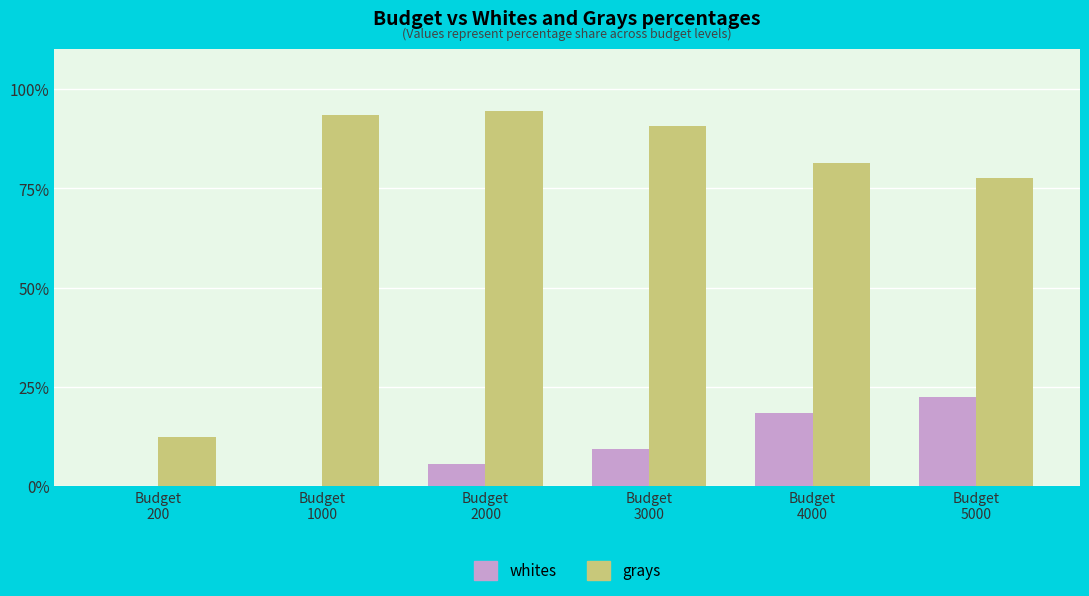

Where does the whites series first go above 9?

Budget
3000